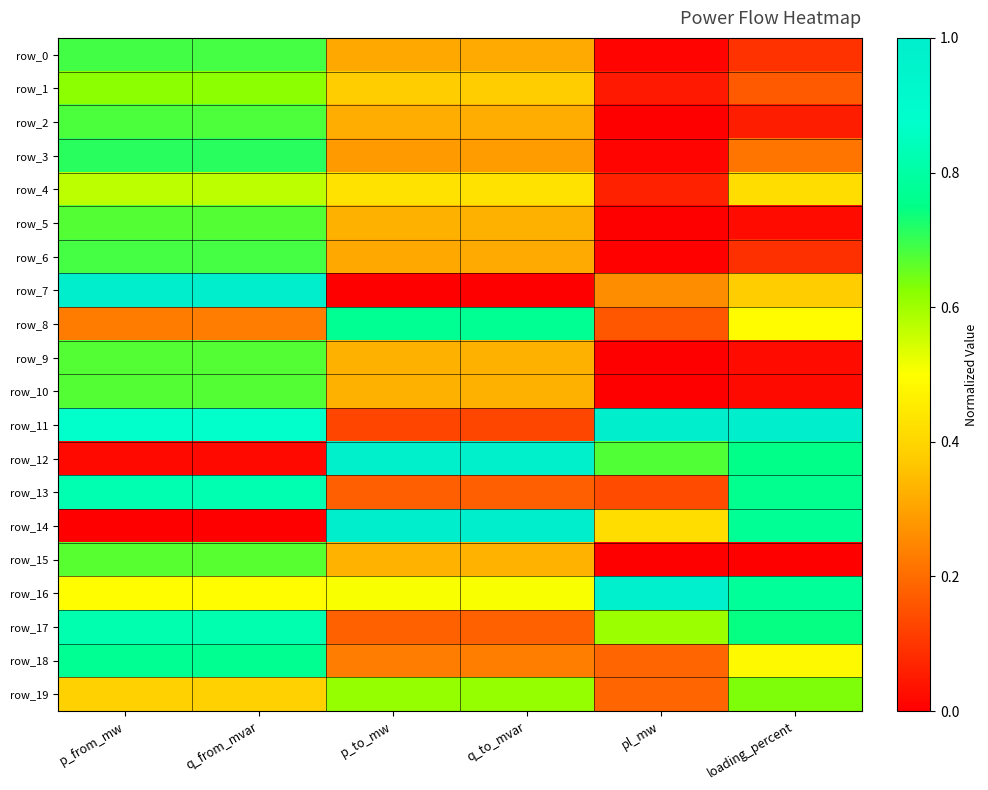

List the labels in order of row_9 value, smallest first.

pl_mw, loading_percent, p_to_mw, q_to_mvar, q_from_mvar, p_from_mw